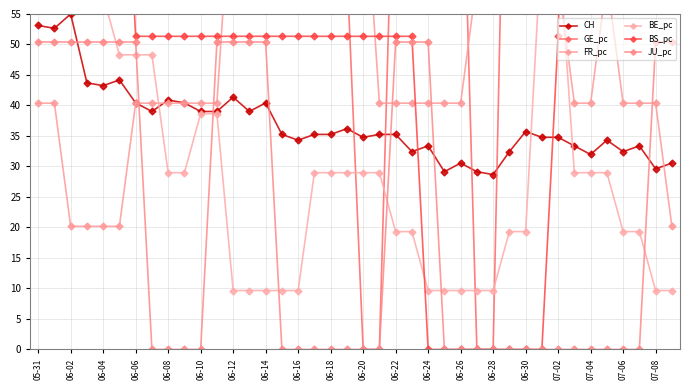

What is the highest value of the CH series?

55.0